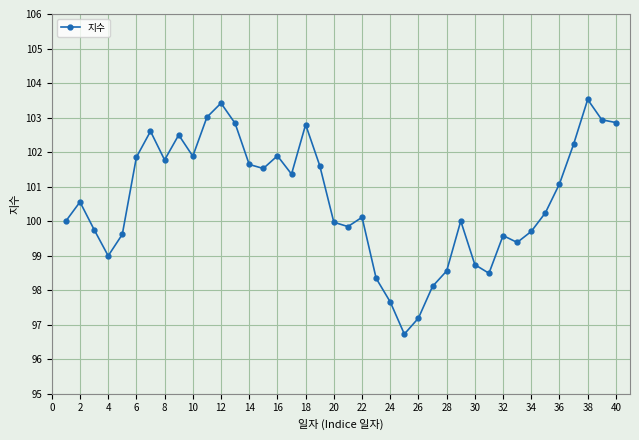

What is the average value?

100.6